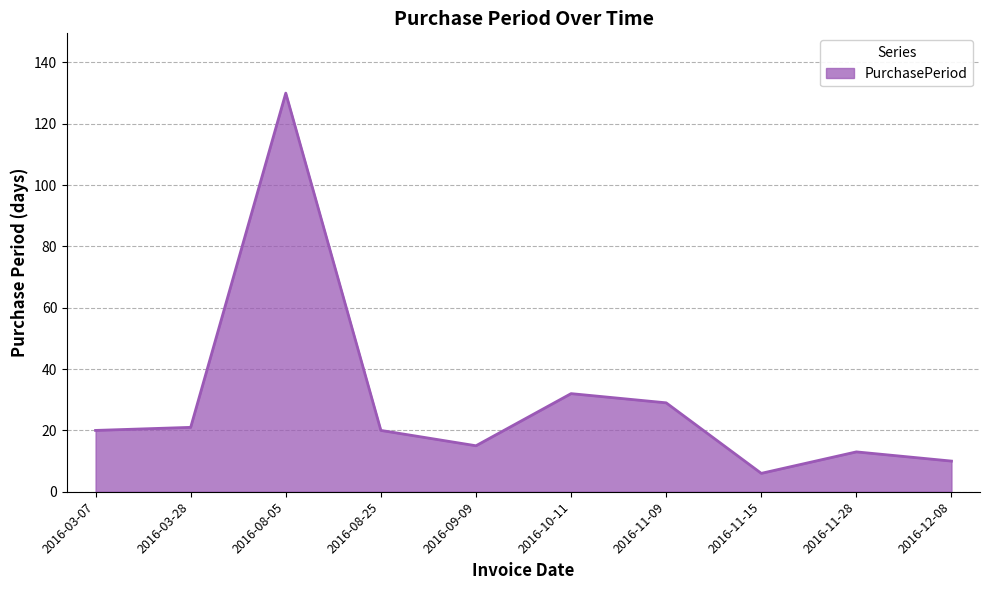

Approximately how many times larger is the value at 2016-12-08 compared to 2016-10-11?

0.3